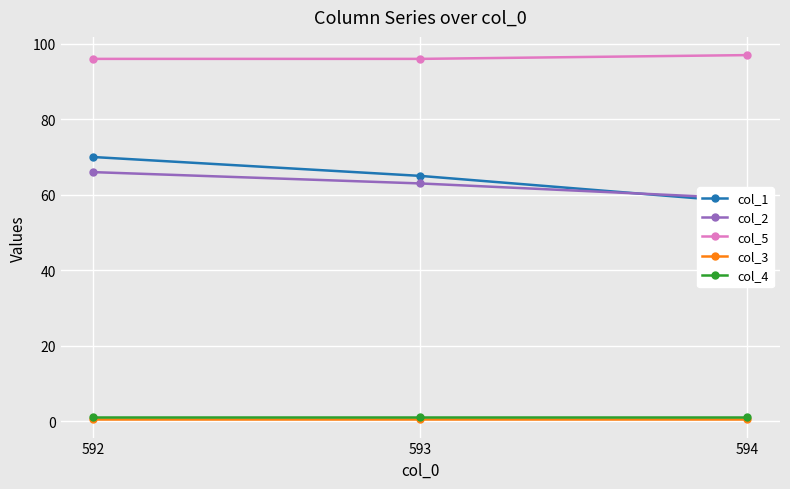

At 593, list the series in order from largest to smallest.

col_5, col_1, col_2, col_4, col_3